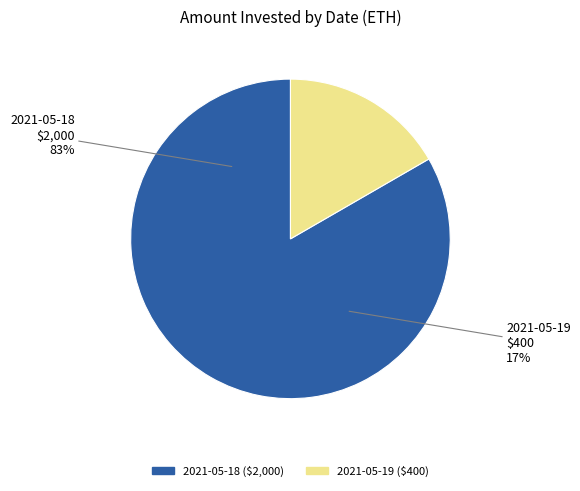

Which has a higher value, 2021-05-18
$2000 or 2021-05-19
$400?

2021-05-18
$2000